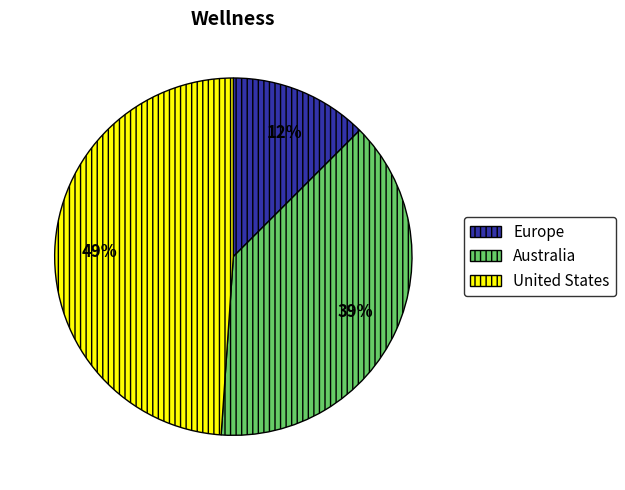

Do Australia and Europe together represent more than half of the pie?

Yes